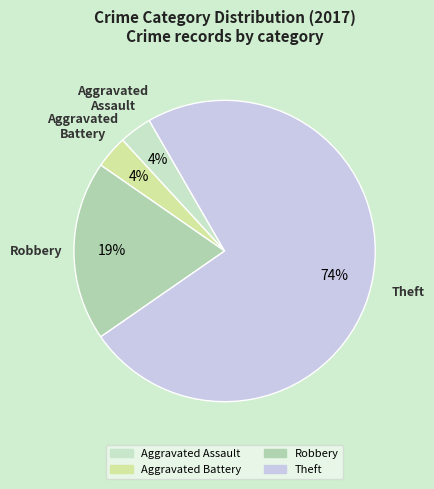

Which category has the biggest portion of the pie?

Theft